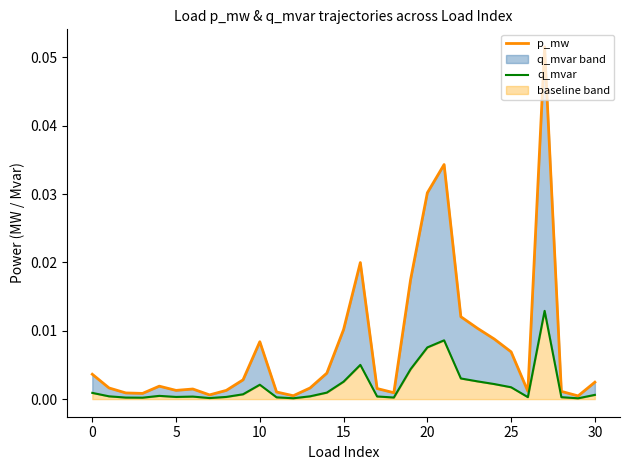

In p_mw, how many points are lower than both neighbors (excluding endpoints)?

7